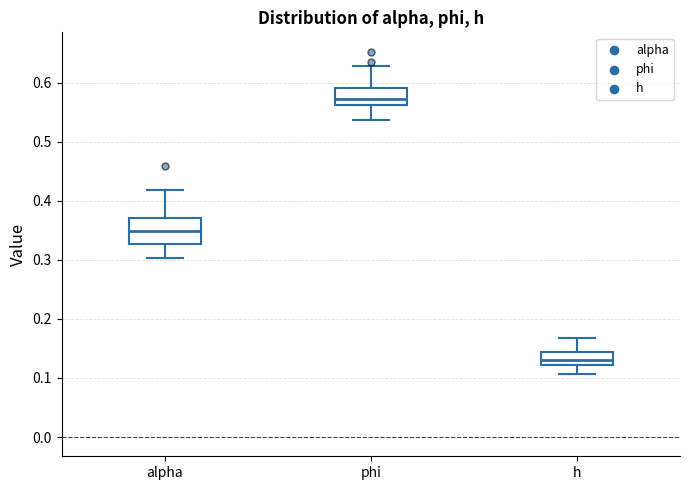

Reading left to right, transcribe this box plot: for each box, give where its median line is, the range the box spans, and where its two whiskers end, as read against the y-axis. The values are not printed on the chart, so give them approximately, as read against the axis.

alpha: median 0.35, box 0.33 to 0.37, whiskers 0.30 to 0.42
phi: median 0.57, box 0.56 to 0.59, whiskers 0.54 to 0.63
h: median 0.13, box 0.12 to 0.14, whiskers 0.11 to 0.17